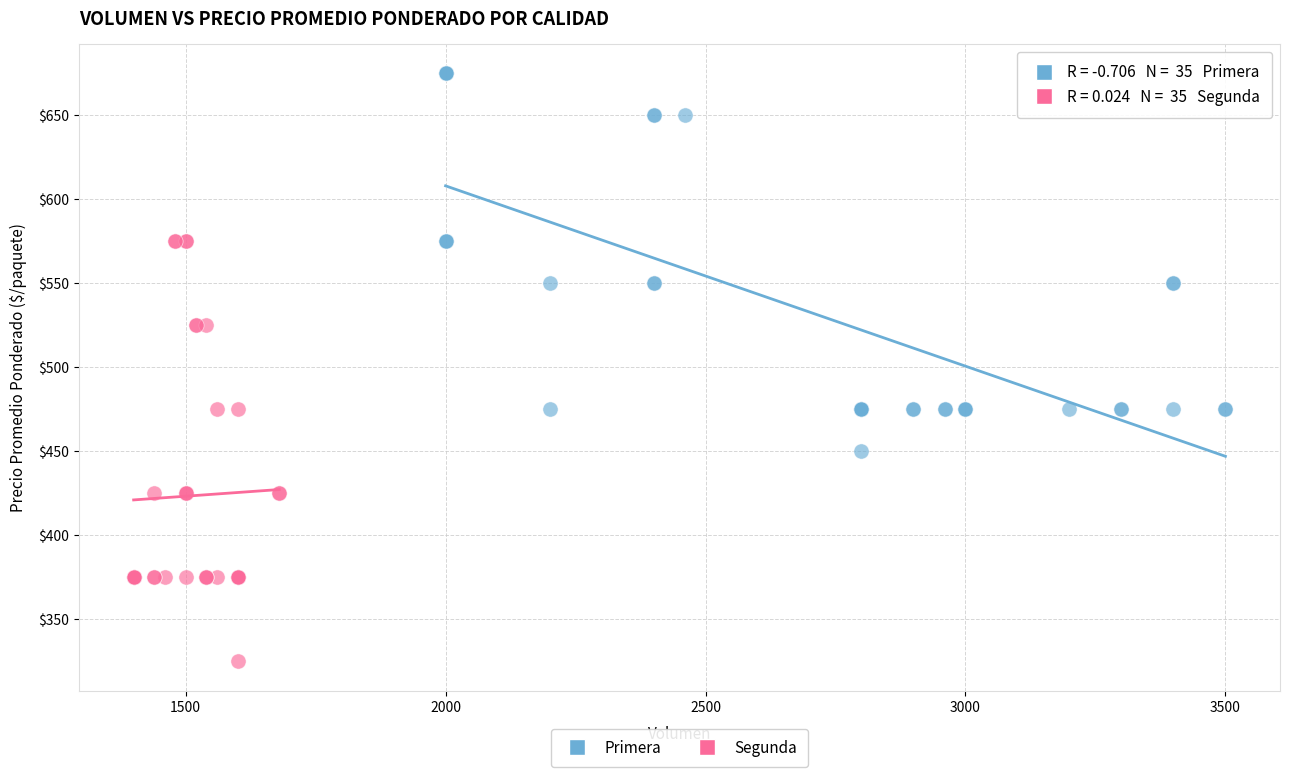

What are all the series names shown in the legend?

Primera, Segunda